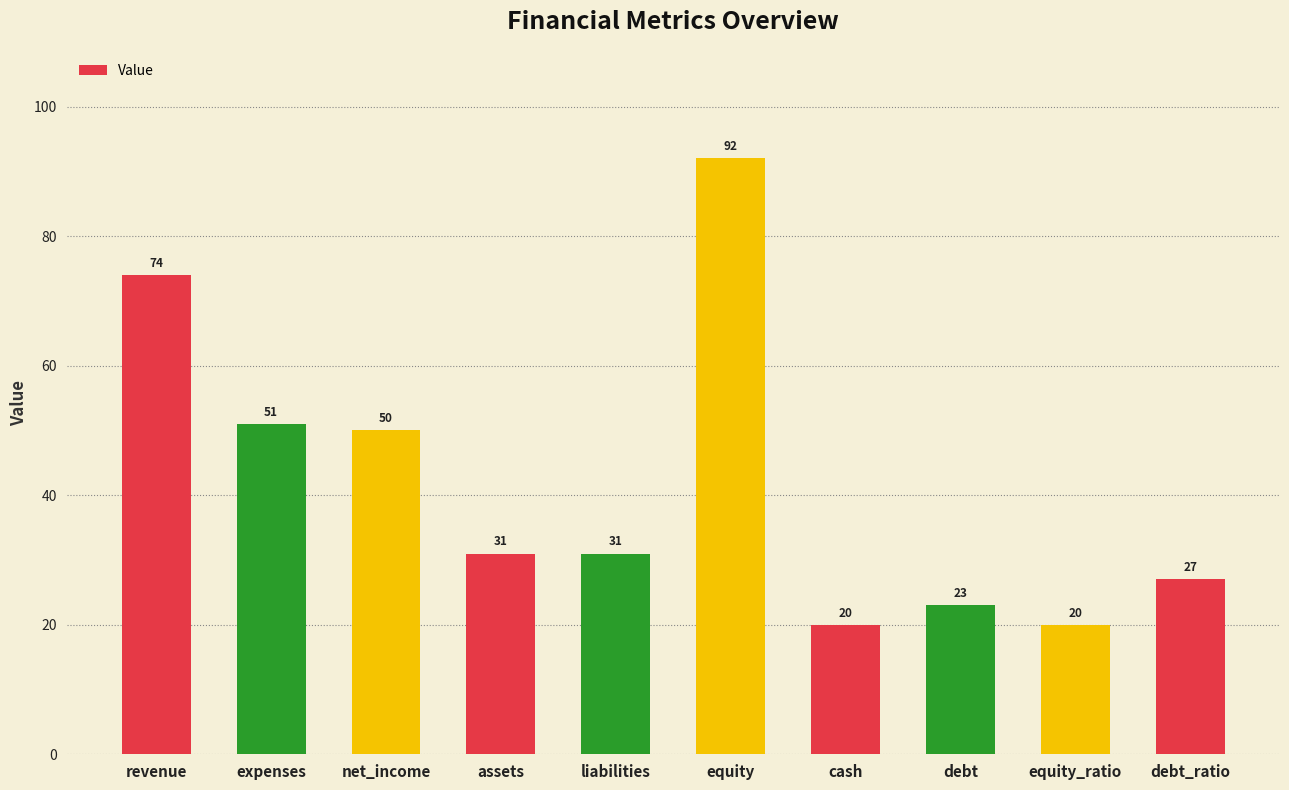

What is the label of the 2nd bar from the right?

equity_ratio